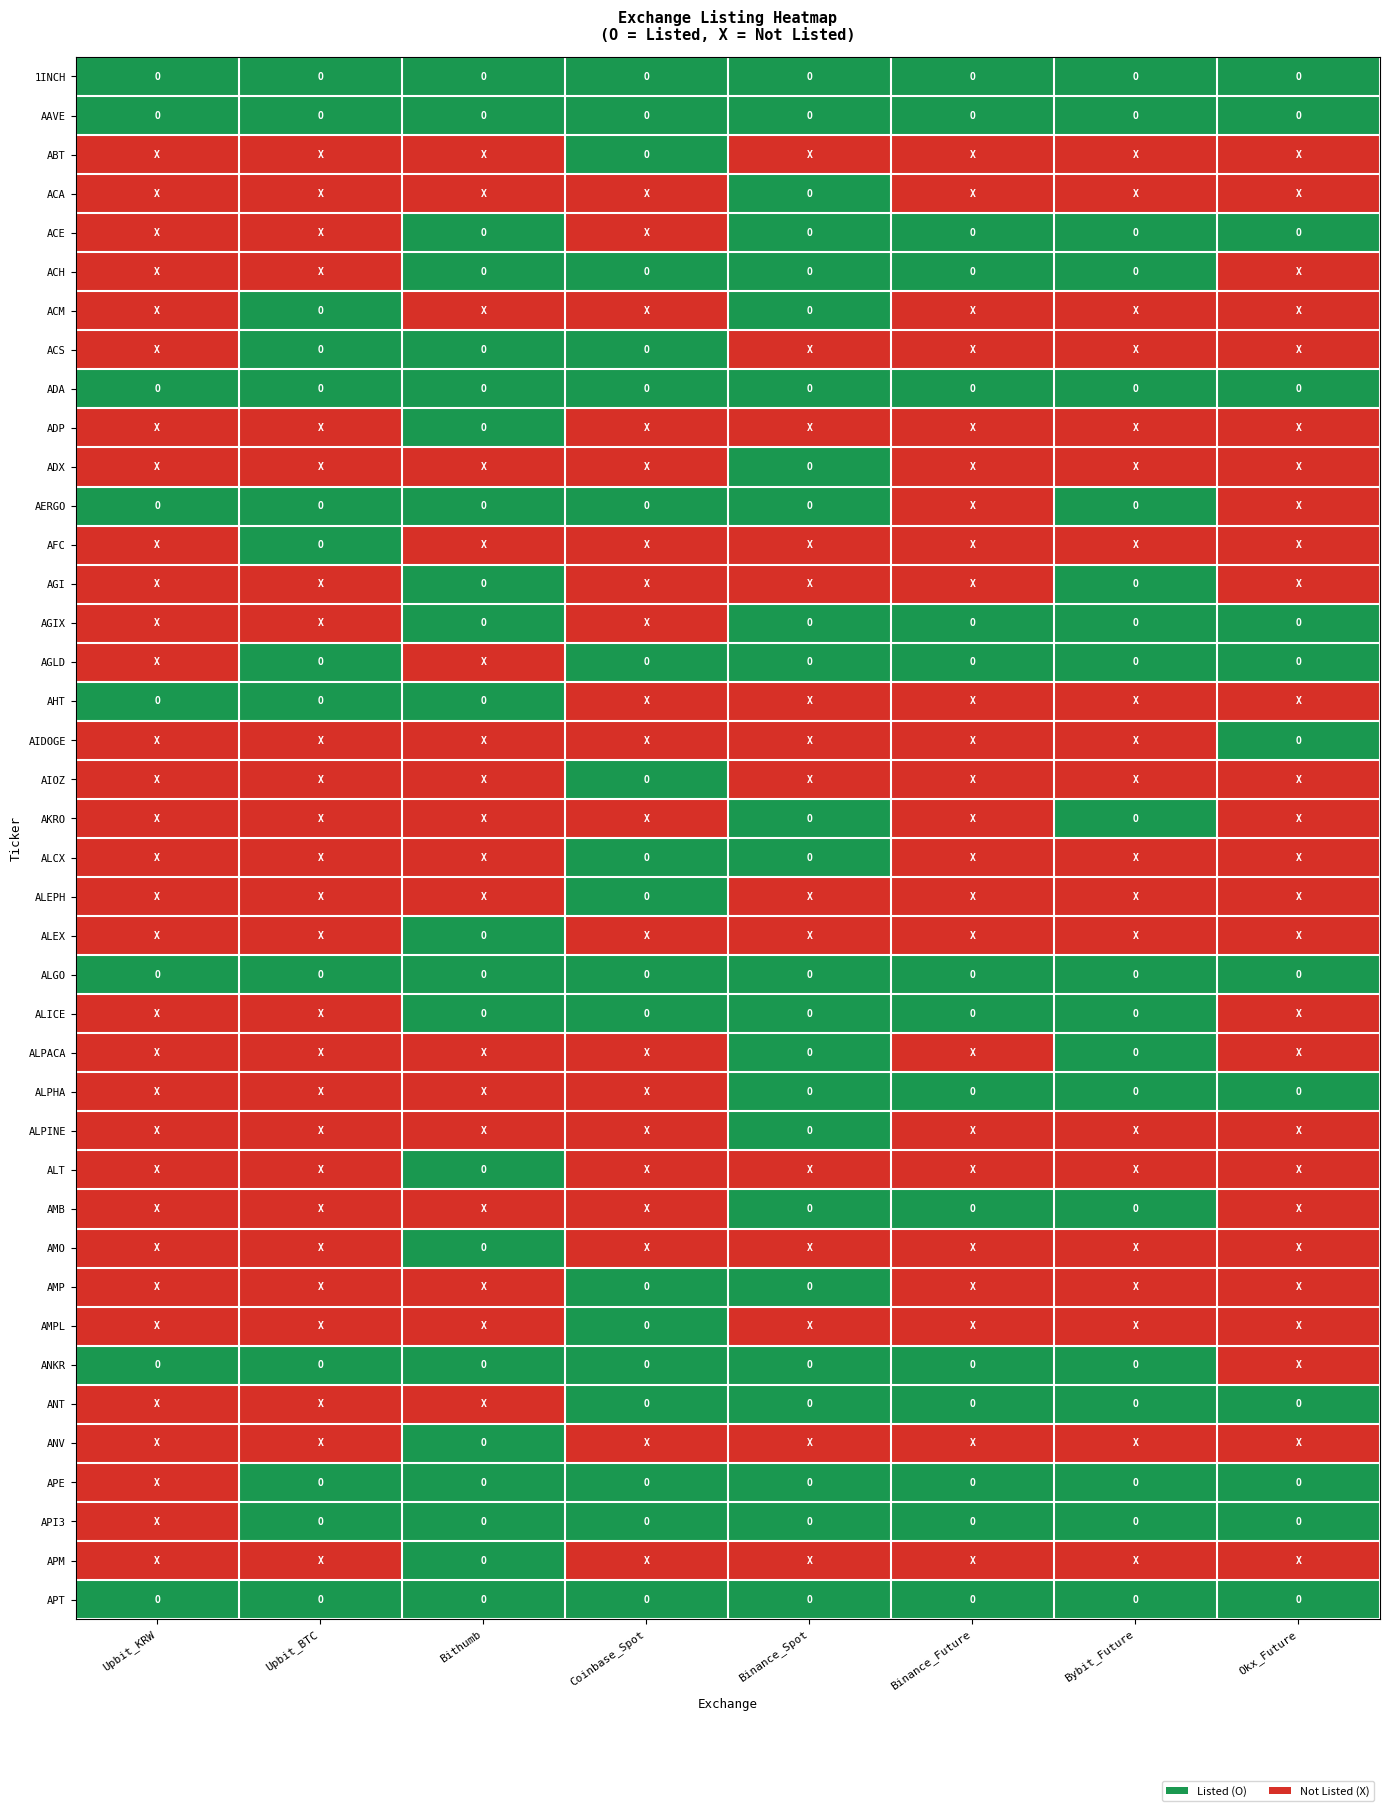

Reading left to right, transcribe all the data shown in this chart.

1INCH: Upbit_KRW=1	Upbit_BTC=1	Bithumb=1	Coinbase_Spot=1	Binance_Spot=1	Binance_Future=1	Bybit_Future=1	Okx_Future=1
AAVE: Upbit_KRW=1	Upbit_BTC=1	Bithumb=1	Coinbase_Spot=1	Binance_Spot=1	Binance_Future=1	Bybit_Future=1	Okx_Future=1
ABT: Upbit_KRW=0	Upbit_BTC=0	Bithumb=0	Coinbase_Spot=1	Binance_Spot=0	Binance_Future=0	Bybit_Future=0	Okx_Future=0
ACA: Upbit_KRW=0	Upbit_BTC=0	Bithumb=0	Coinbase_Spot=0	Binance_Spot=1	Binance_Future=0	Bybit_Future=0	Okx_Future=0
ACE: Upbit_KRW=0	Upbit_BTC=0	Bithumb=1	Coinbase_Spot=0	Binance_Spot=1	Binance_Future=1	Bybit_Future=1	Okx_Future=1
ACH: Upbit_KRW=0	Upbit_BTC=0	Bithumb=1	Coinbase_Spot=1	Binance_Spot=1	Binance_Future=1	Bybit_Future=1	Okx_Future=0
ACM: Upbit_KRW=0	Upbit_BTC=1	Bithumb=0	Coinbase_Spot=0	Binance_Spot=1	Binance_Future=0	Bybit_Future=0	Okx_Future=0
ACS: Upbit_KRW=0	Upbit_BTC=1	Bithumb=1	Coinbase_Spot=1	Binance_Spot=0	Binance_Future=0	Bybit_Future=0	Okx_Future=0
ADA: Upbit_KRW=1	Upbit_BTC=1	Bithumb=1	Coinbase_Spot=1	Binance_Spot=1	Binance_Future=1	Bybit_Future=1	Okx_Future=1
ADP: Upbit_KRW=0	Upbit_BTC=0	Bithumb=1	Coinbase_Spot=0	Binance_Spot=0	Binance_Future=0	Bybit_Future=0	Okx_Future=0
ADX: Upbit_KRW=0	Upbit_BTC=0	Bithumb=0	Coinbase_Spot=0	Binance_Spot=1	Binance_Future=0	Bybit_Future=0	Okx_Future=0
AERGO: Upbit_KRW=1	Upbit_BTC=1	Bithumb=1	Coinbase_Spot=1	Binance_Spot=1	Binance_Future=0	Bybit_Future=1	Okx_Future=0
AFC: Upbit_KRW=0	Upbit_BTC=1	Bithumb=0	Coinbase_Spot=0	Binance_Spot=0	Binance_Future=0	Bybit_Future=0	Okx_Future=0
AGI: Upbit_KRW=0	Upbit_BTC=0	Bithumb=1	Coinbase_Spot=0	Binance_Spot=0	Binance_Future=0	Bybit_Future=1	Okx_Future=0
AGIX: Upbit_KRW=0	Upbit_BTC=0	Bithumb=1	Coinbase_Spot=0	Binance_Spot=1	Binance_Future=1	Bybit_Future=1	Okx_Future=1
AGLD: Upbit_KRW=0	Upbit_BTC=1	Bithumb=0	Coinbase_Spot=1	Binance_Spot=1	Binance_Future=1	Bybit_Future=1	Okx_Future=1
AHT: Upbit_KRW=1	Upbit_BTC=1	Bithumb=1	Coinbase_Spot=0	Binance_Spot=0	Binance_Future=0	Bybit_Future=0	Okx_Future=0
AIDOGE: Upbit_KRW=0	Upbit_BTC=0	Bithumb=0	Coinbase_Spot=0	Binance_Spot=0	Binance_Future=0	Bybit_Future=0	Okx_Future=1
AIOZ: Upbit_KRW=0	Upbit_BTC=0	Bithumb=0	Coinbase_Spot=1	Binance_Spot=0	Binance_Future=0	Bybit_Future=0	Okx_Future=0
AKRO: Upbit_KRW=0	Upbit_BTC=0	Bithumb=0	Coinbase_Spot=0	Binance_Spot=1	Binance_Future=0	Bybit_Future=1	Okx_Future=0
ALCX: Upbit_KRW=0	Upbit_BTC=0	Bithumb=0	Coinbase_Spot=1	Binance_Spot=1	Binance_Future=0	Bybit_Future=0	Okx_Future=0
ALEPH: Upbit_KRW=0	Upbit_BTC=0	Bithumb=0	Coinbase_Spot=1	Binance_Spot=0	Binance_Future=0	Bybit_Future=0	Okx_Future=0
ALEX: Upbit_KRW=0	Upbit_BTC=0	Bithumb=1	Coinbase_Spot=0	Binance_Spot=0	Binance_Future=0	Bybit_Future=0	Okx_Future=0
ALGO: Upbit_KRW=1	Upbit_BTC=1	Bithumb=1	Coinbase_Spot=1	Binance_Spot=1	Binance_Future=1	Bybit_Future=1	Okx_Future=1
ALICE: Upbit_KRW=0	Upbit_BTC=0	Bithumb=1	Coinbase_Spot=1	Binance_Spot=1	Binance_Future=1	Bybit_Future=1	Okx_Future=0
ALPACA: Upbit_KRW=0	Upbit_BTC=0	Bithumb=0	Coinbase_Spot=0	Binance_Spot=1	Binance_Future=0	Bybit_Future=1	Okx_Future=0
ALPHA: Upbit_KRW=0	Upbit_BTC=0	Bithumb=0	Coinbase_Spot=0	Binance_Spot=1	Binance_Future=1	Bybit_Future=1	Okx_Future=1
ALPINE: Upbit_KRW=0	Upbit_BTC=0	Bithumb=0	Coinbase_Spot=0	Binance_Spot=1	Binance_Future=0	Bybit_Future=0	Okx_Future=0
ALT: Upbit_KRW=0	Upbit_BTC=0	Bithumb=1	Coinbase_Spot=0	Binance_Spot=0	Binance_Future=0	Bybit_Future=0	Okx_Future=0
AMB: Upbit_KRW=0	Upbit_BTC=0	Bithumb=0	Coinbase_Spot=0	Binance_Spot=1	Binance_Future=1	Bybit_Future=1	Okx_Future=0
AMO: Upbit_KRW=0	Upbit_BTC=0	Bithumb=1	Coinbase_Spot=0	Binance_Spot=0	Binance_Future=0	Bybit_Future=0	Okx_Future=0
AMP: Upbit_KRW=0	Upbit_BTC=0	Bithumb=0	Coinbase_Spot=1	Binance_Spot=1	Binance_Future=0	Bybit_Future=0	Okx_Future=0
AMPL: Upbit_KRW=0	Upbit_BTC=0	Bithumb=0	Coinbase_Spot=1	Binance_Spot=0	Binance_Future=0	Bybit_Future=0	Okx_Future=0
ANKR: Upbit_KRW=1	Upbit_BTC=1	Bithumb=1	Coinbase_Spot=1	Binance_Spot=1	Binance_Future=1	Bybit_Future=1	Okx_Future=0
ANT: Upbit_KRW=0	Upbit_BTC=0	Bithumb=0	Coinbase_Spot=1	Binance_Spot=1	Binance_Future=1	Bybit_Future=1	Okx_Future=1
ANV: Upbit_KRW=0	Upbit_BTC=0	Bithumb=1	Coinbase_Spot=0	Binance_Spot=0	Binance_Future=0	Bybit_Future=0	Okx_Future=0
APE: Upbit_KRW=0	Upbit_BTC=1	Bithumb=1	Coinbase_Spot=1	Binance_Spot=1	Binance_Future=1	Bybit_Future=1	Okx_Future=1
API3: Upbit_KRW=0	Upbit_BTC=1	Bithumb=1	Coinbase_Spot=1	Binance_Spot=1	Binance_Future=1	Bybit_Future=1	Okx_Future=1
APM: Upbit_KRW=0	Upbit_BTC=0	Bithumb=1	Coinbase_Spot=0	Binance_Spot=0	Binance_Future=0	Bybit_Future=0	Okx_Future=0
APT: Upbit_KRW=1	Upbit_BTC=1	Bithumb=1	Coinbase_Spot=1	Binance_Spot=1	Binance_Future=1	Bybit_Future=1	Okx_Future=1